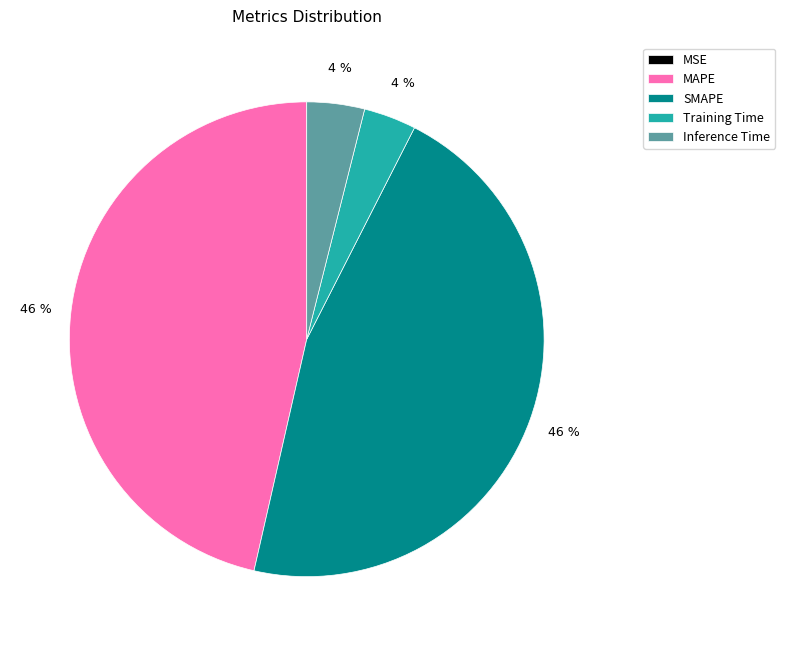

To the nearest percent, what portion does MAPE represent?

46%